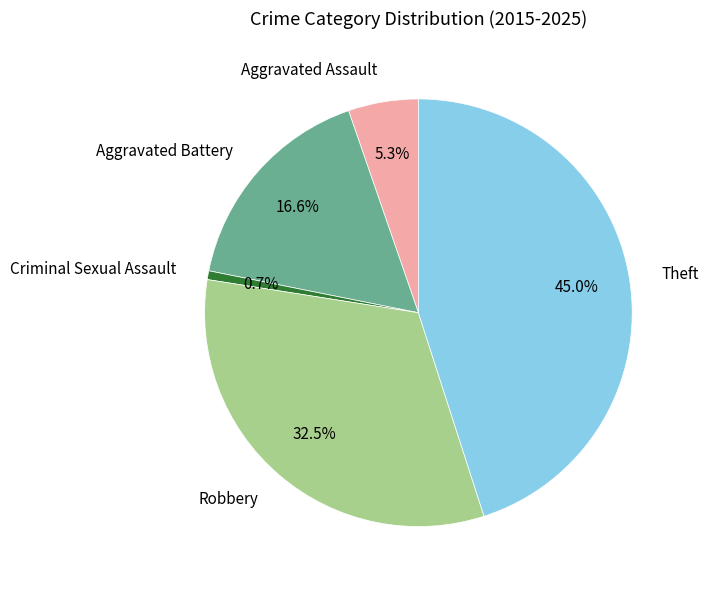

What is the smallest slice in the pie chart?

Criminal Sexual Assault